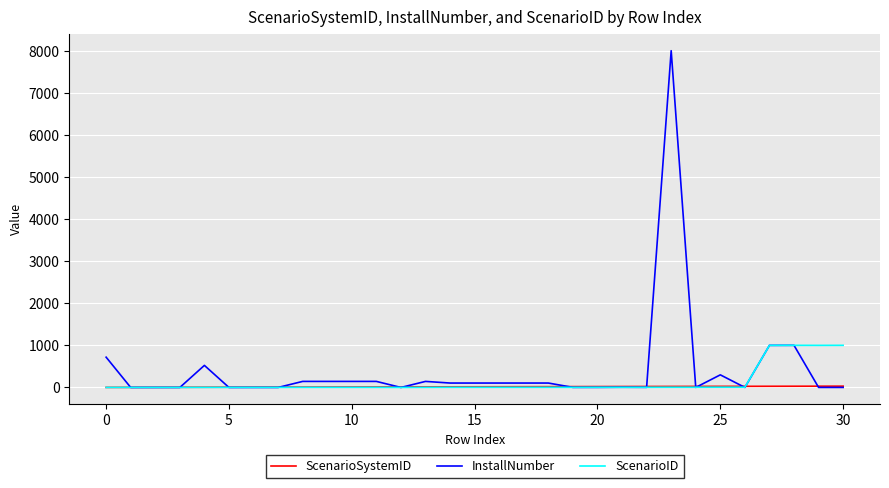

Which series ends up on top after the final intersection of InstallNumber and ScenarioSystemID?

ScenarioSystemID